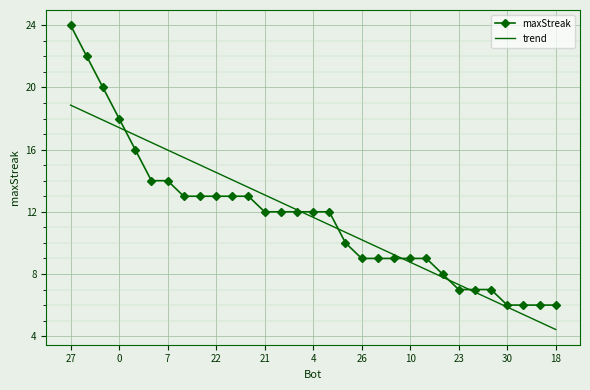

What is the difference between the second highest and minimum values in the trend series?

14.0